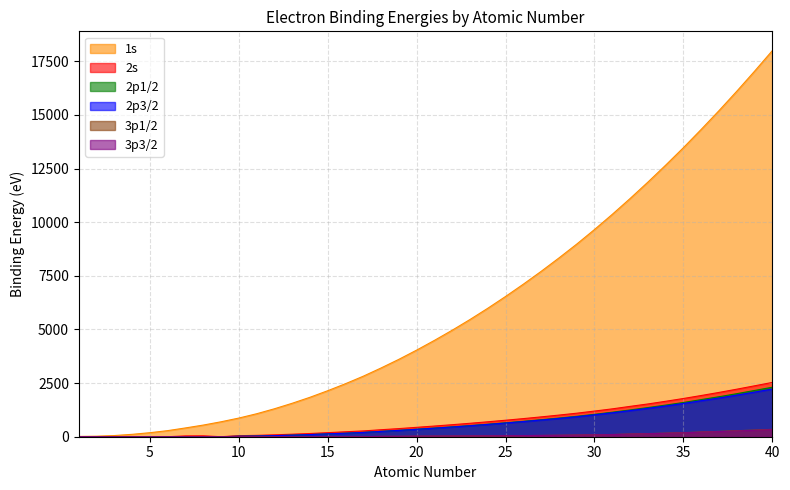

Rank the categories by 3p1/2 value from lowest to highest.

1, 2, 3, 4, 5, 6, 7, 8, 9, 10, 11, 12, 13, 14, 15, 16, 17, 18, 19, 20, 21, 22, 23, 24, 25, 26, 27, 28, 29, 30, 31, 32, 33, 34, 35, 36, 37, 38, 39, 40